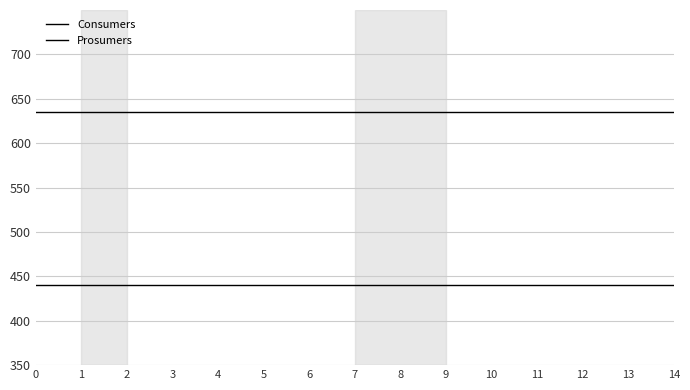

True or false: Prosumers has a value of 660 at 8.

False